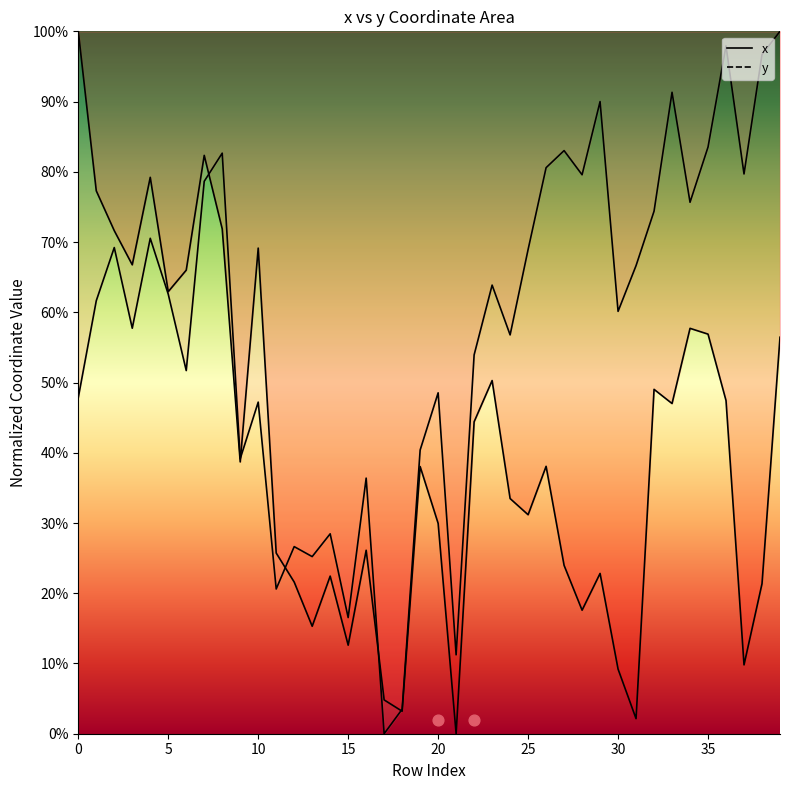

Which series contains the lowest Y value?

x